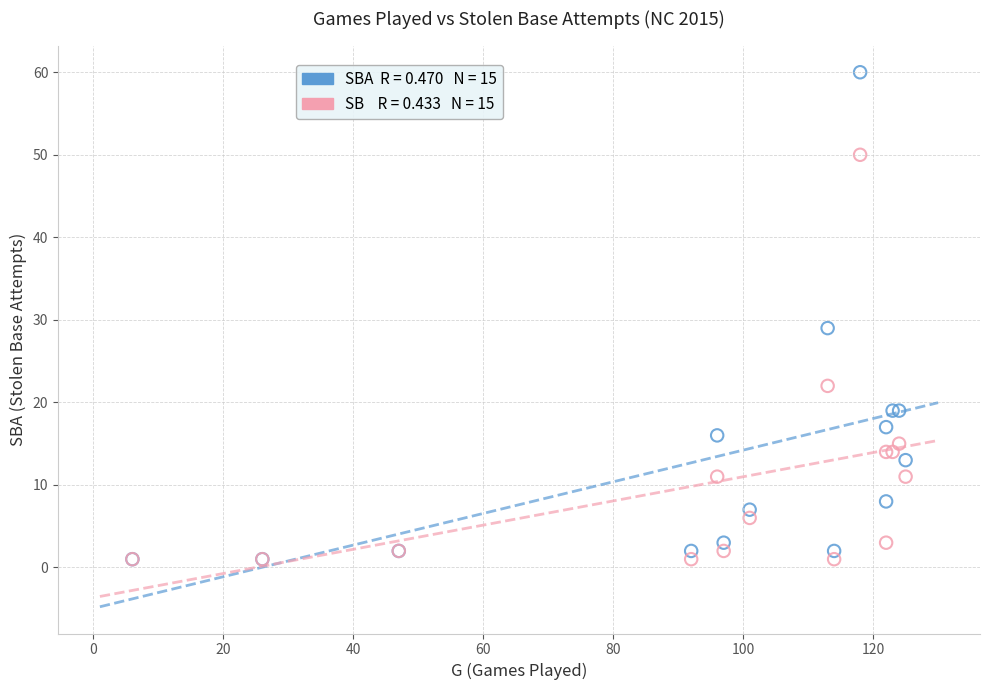

Across all series, what Y value is closest to 30?

29